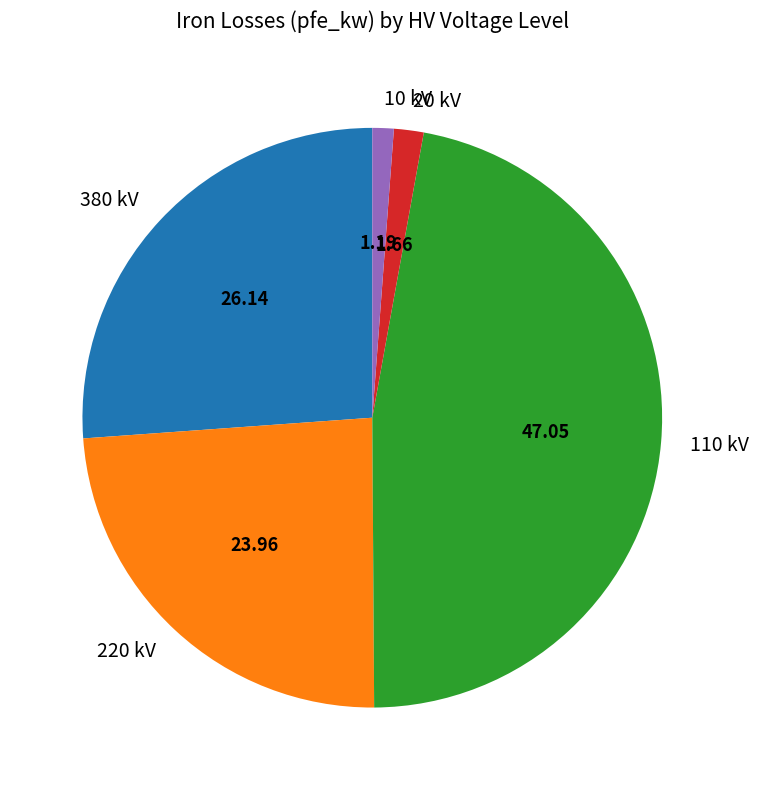

Which has a higher value, 10 kV or 380 kV?

380 kV